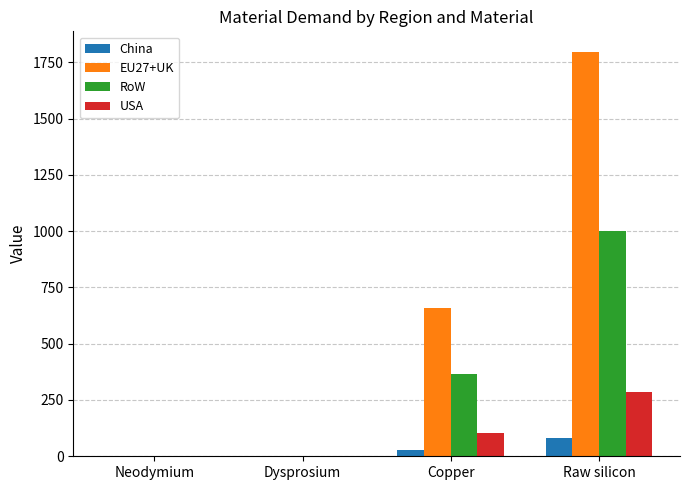

Does the chart contain stacked bars?

No